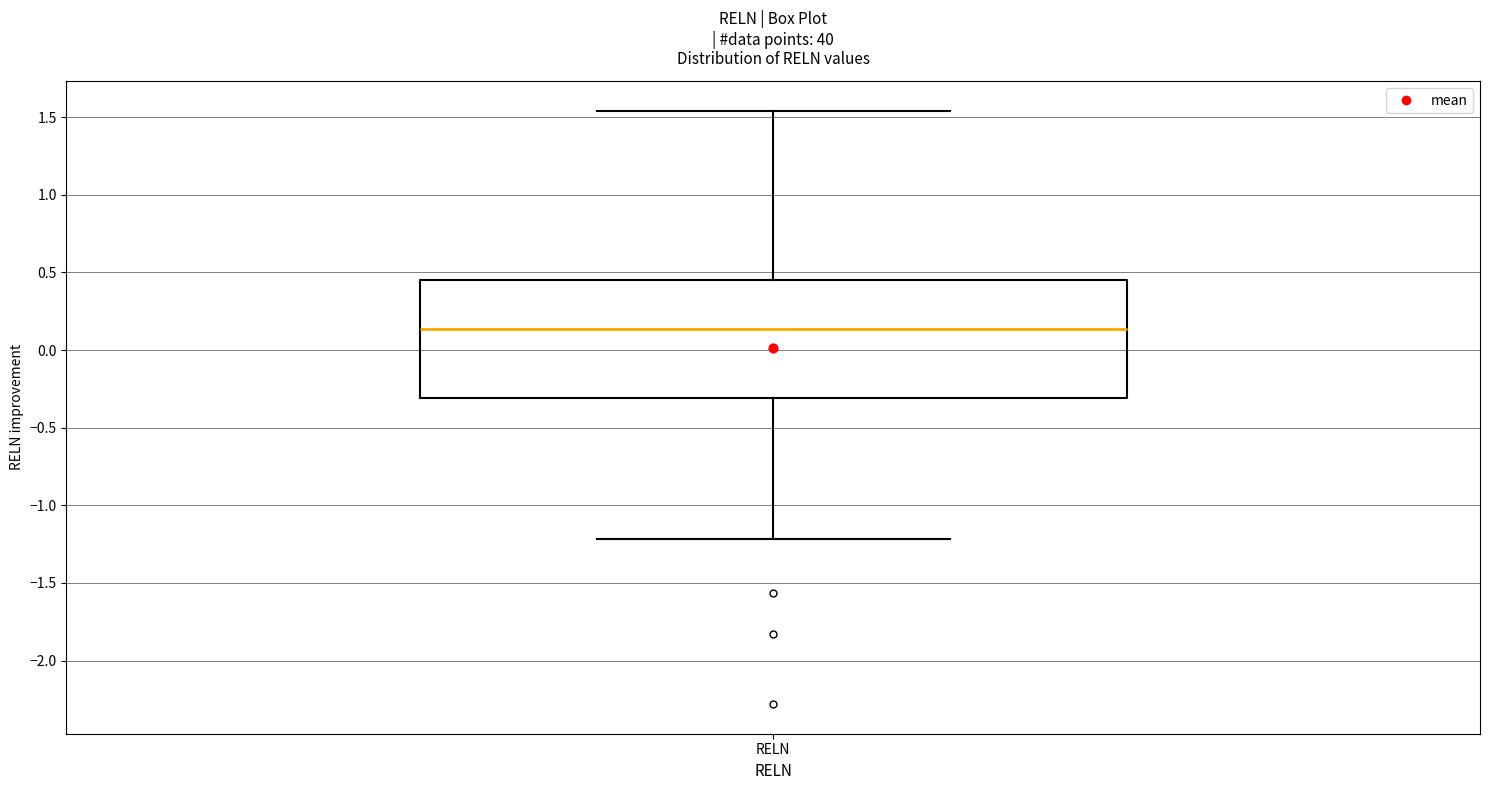

Read this box plot against the y-axis: the position of the median line, the range covered by the box, and the ends of both whiskers. The values are not printed on the chart, so give them approximately, as read against the axis.

median 0.15, box -0.30 to 0.45, whiskers -1.20 to 1.55